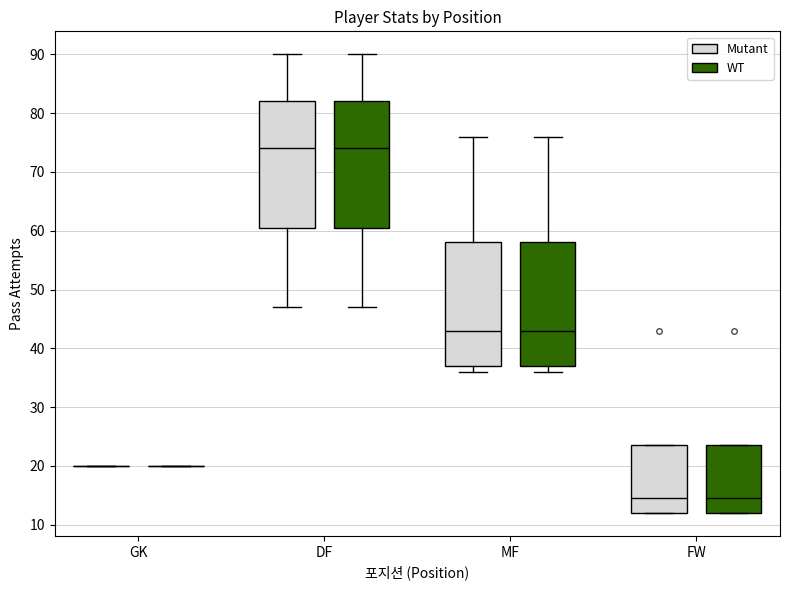

Reading left to right, transcribe this box plot: for each box, give where its median line is, the range the box spans, and where its two whiskers end, as read against the y-axis. The values are not printed on the chart, so give them approximately, as read against the axis.

GK (Mutant): box collapsed to a line at 20, whiskers 20 to 20
GK (WT): box collapsed to a line at 20, whiskers 20 to 20
DF (Mutant): median 74, box 61 to 82, whiskers 47 to 90
DF (WT): median 74, box 61 to 82, whiskers 47 to 90
MF (Mutant): median 43, box 37 to 58, whiskers 36 to 76
MF (WT): median 43, box 37 to 58, whiskers 36 to 76
FW (Mutant): median 15, box 12 to 24, whiskers 12 to 24
FW (WT): median 15, box 12 to 24, whiskers 12 to 24